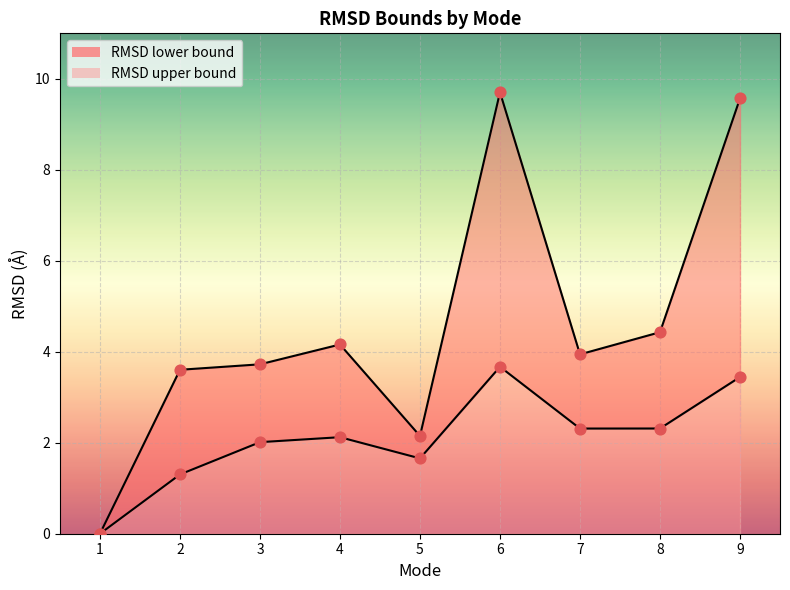

Which series has the largest total across all categories?

RMSD upper bound